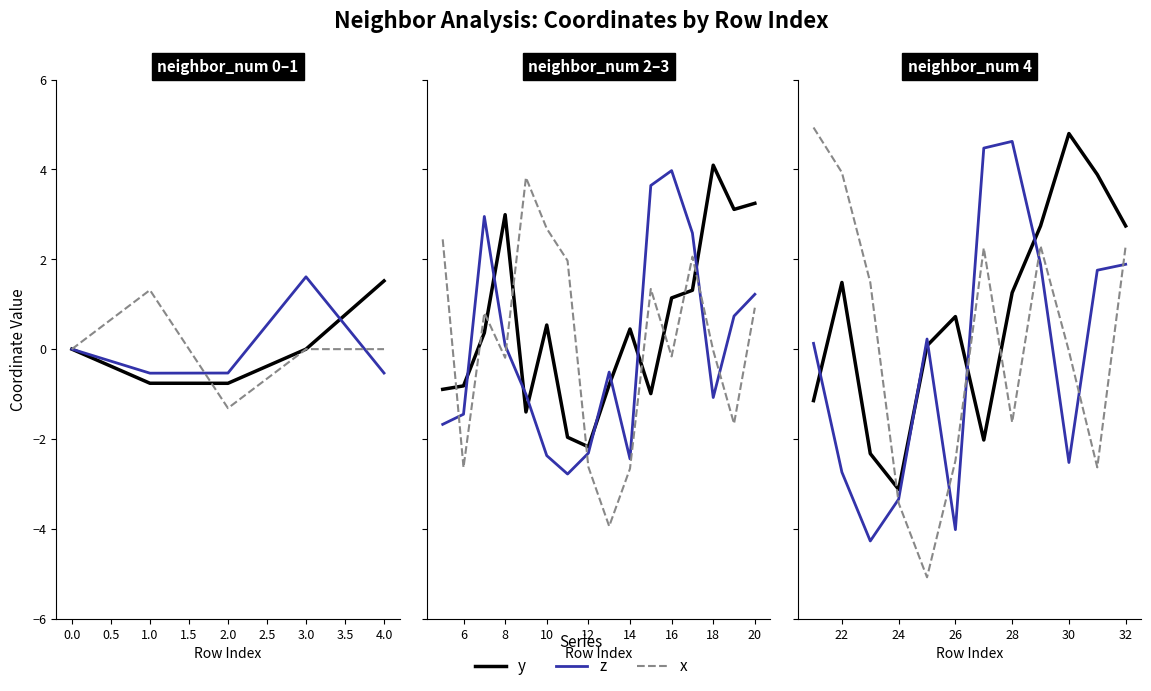

Rank the series by their average value, from lowest to highest.

z, x, y